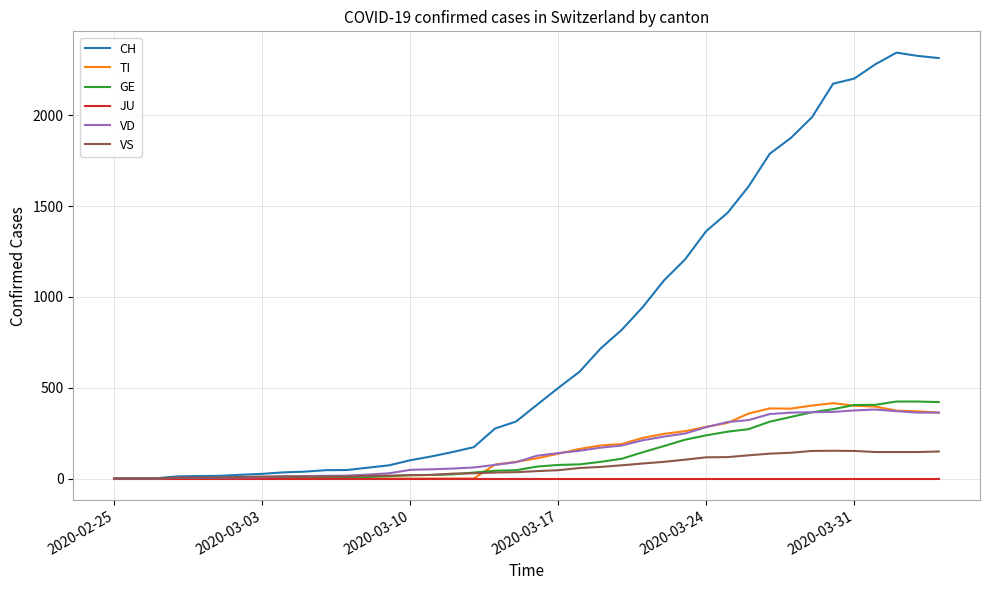

Does the chart display data point markers on the line(s)?

No